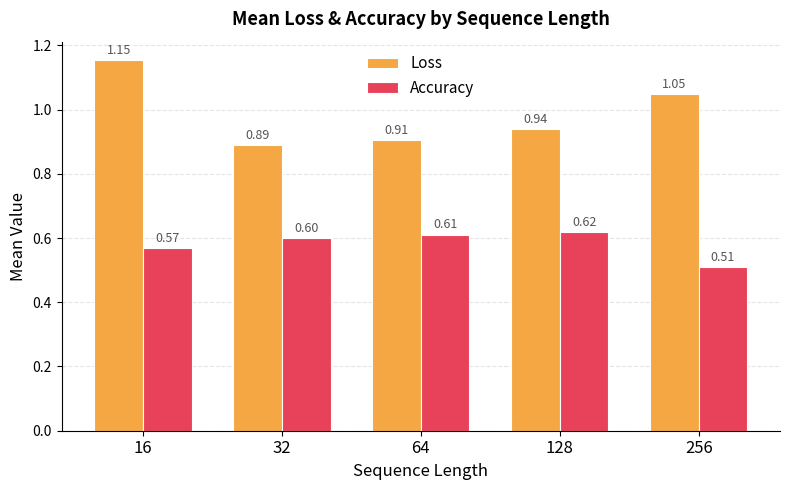

Rank the series at 128 from highest to lowest value.

Loss, Accuracy